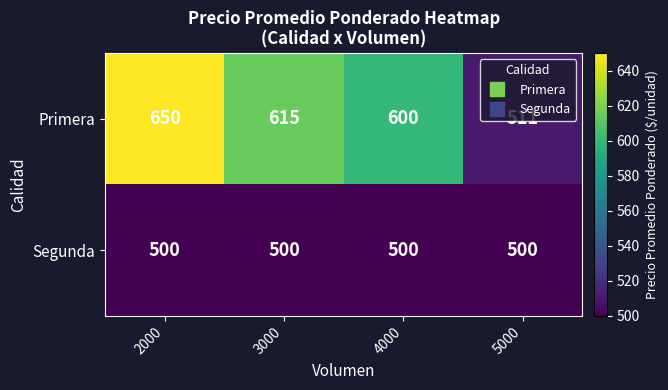

At 4000, list the series in order from largest to smallest.

Primera, Segunda